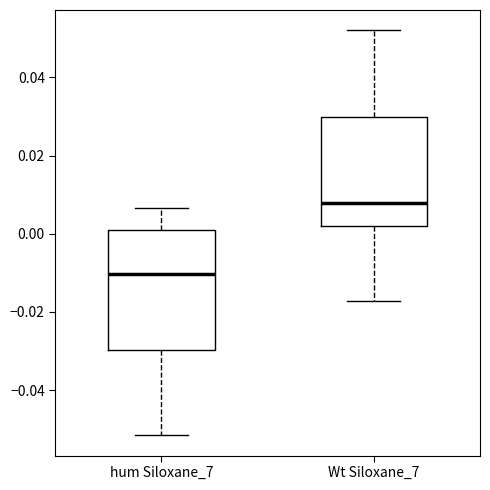

Reading left to right, transcribe this box plot: for each box, give where its median line is, the range the box spans, and where its two whiskers end, as read against the y-axis. The values are not printed on the chart, so give them approximately, as read against the axis.

hum Siloxane_7: median -0.010, box -0.030 to 0.002, whiskers -0.052 to 0.006
Wt Siloxane_7: median 0.008, box 0.002 to 0.030, whiskers -0.018 to 0.052